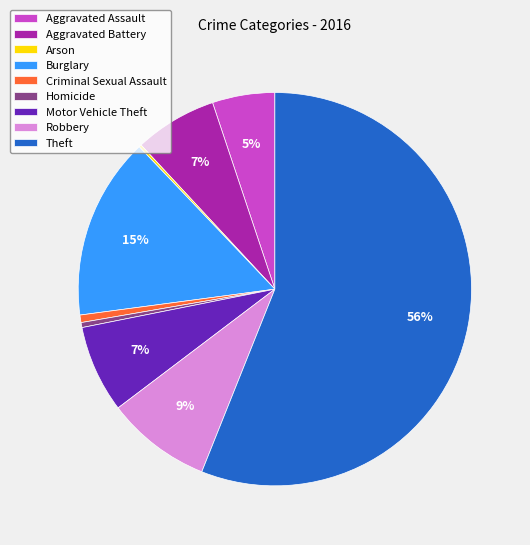

Which has a higher value, Motor Vehicle Theft or Robbery?

Robbery